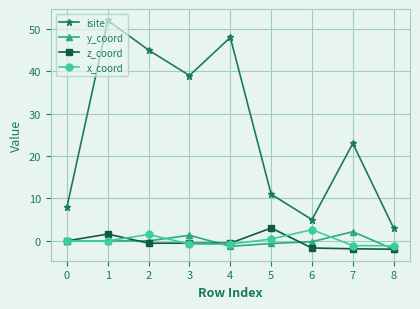

What is the maximum value for y_coord?

2.2